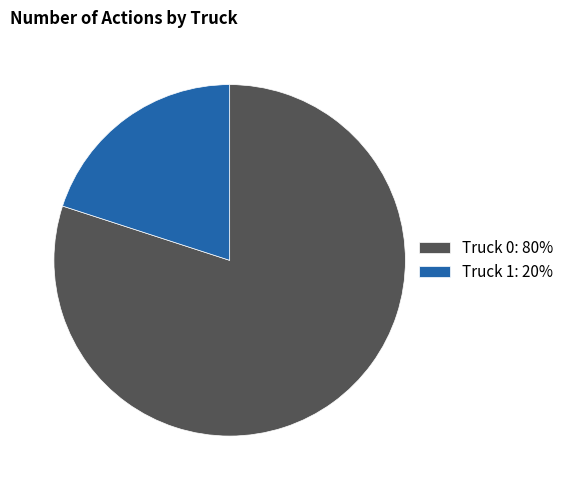

Which category has the biggest portion of the pie?

Truck 0